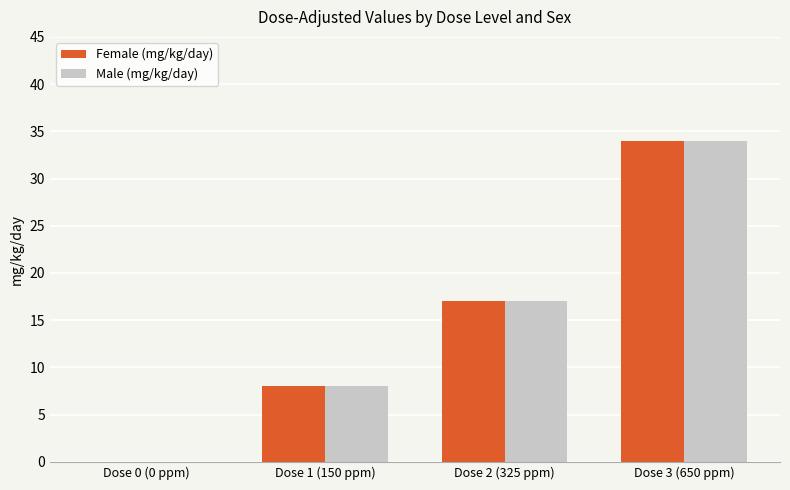

What is the sum of all Female (mg/kg/day) values?

59